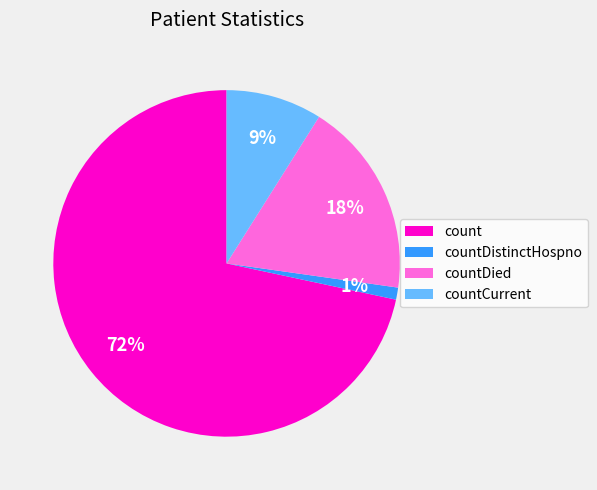

To the nearest percent, what is the difference between the largest and smallest slice percentages?

71%